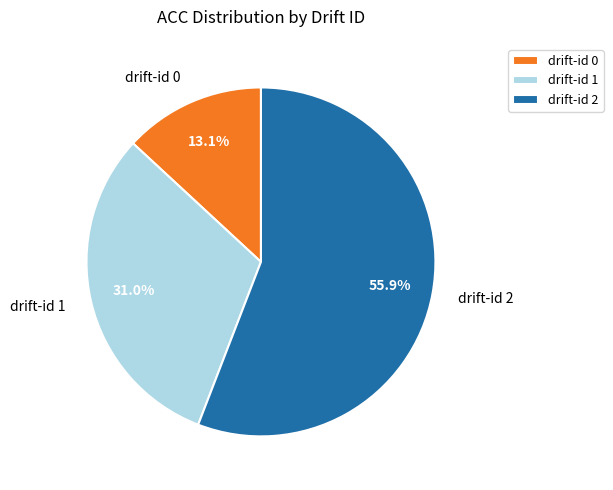

Which category has the smallest portion of the pie?

drift-id 0